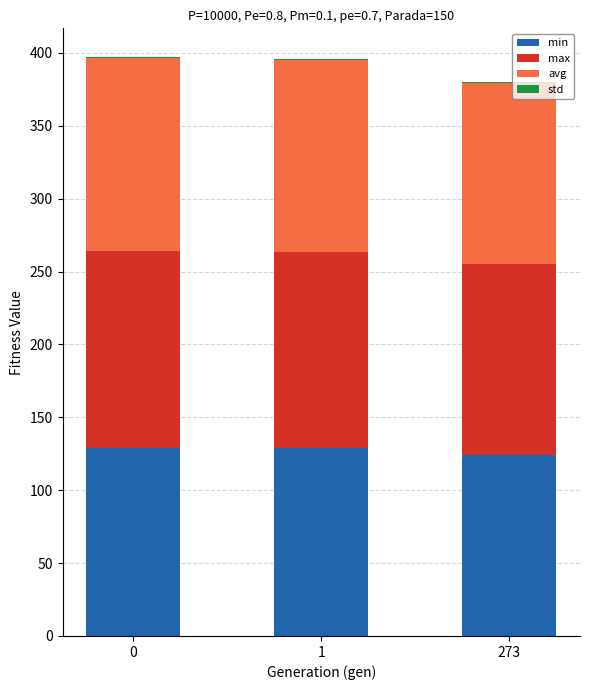

What is the sum of all min values?

381.9